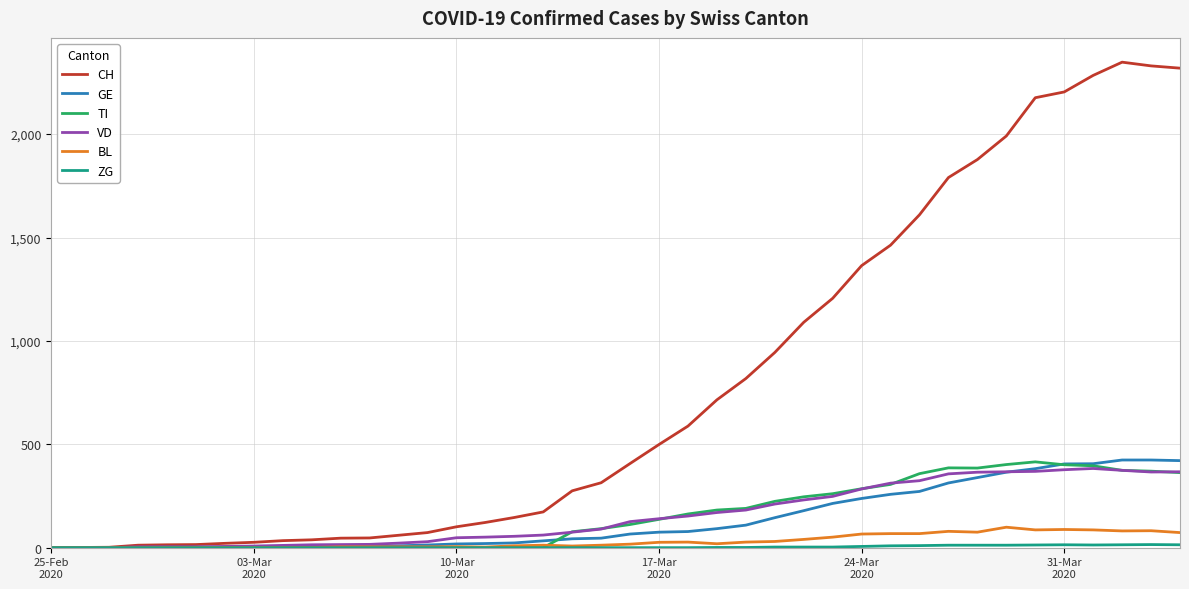

Which series has the largest range (max minus min)?

CH